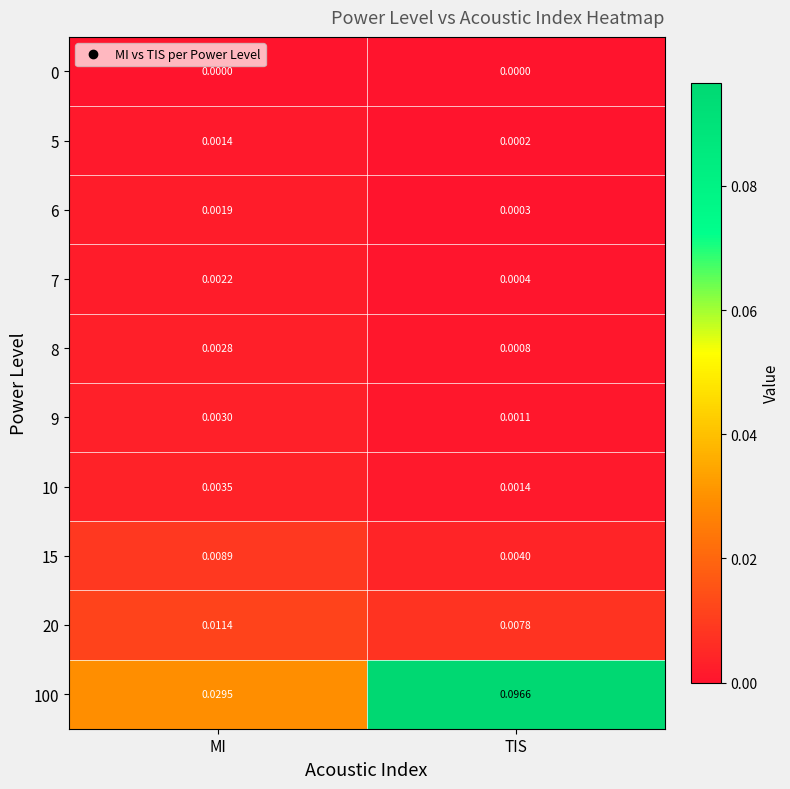

Which category has the highest value across all series?

TIS